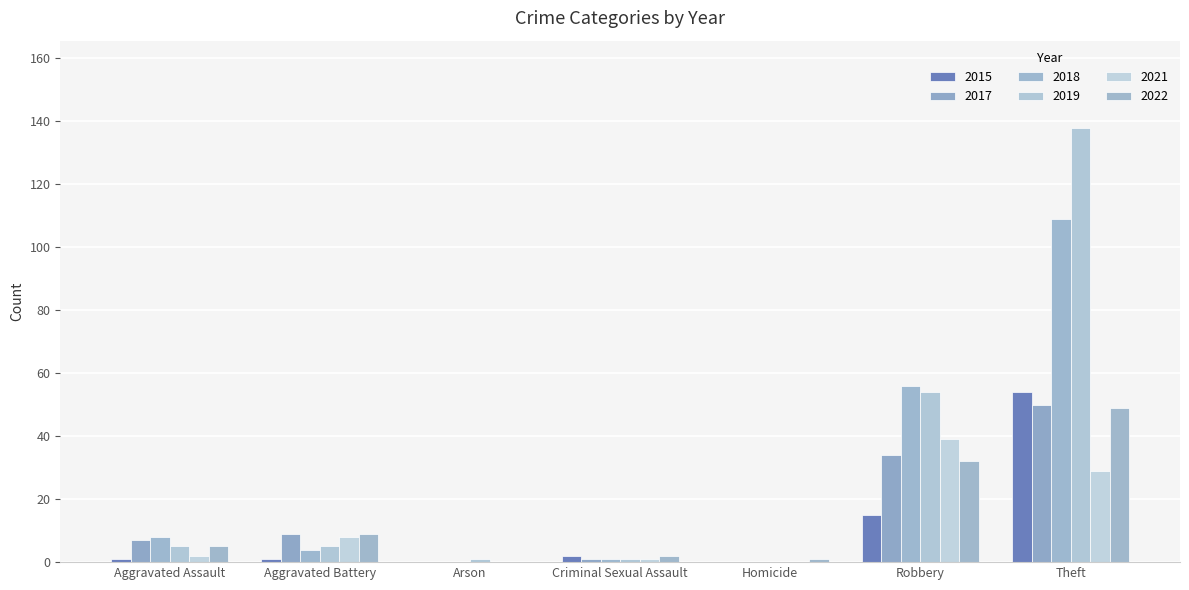

At how many categories does at least one series exceed 26?

2